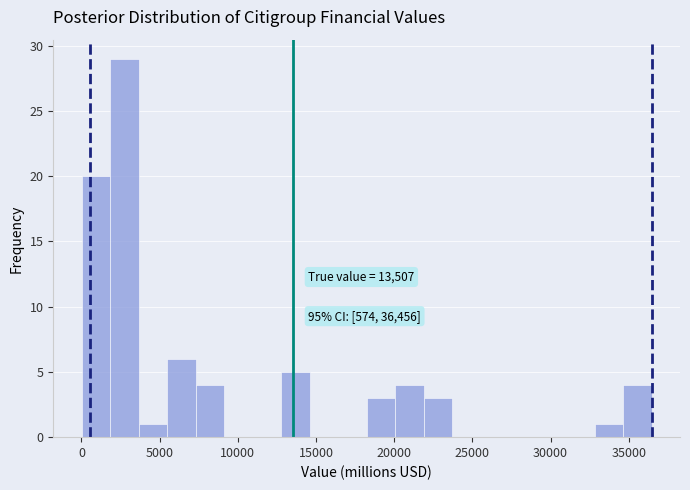

Read against the x-axis, roughly where is the centre of the tallest bar?

3000